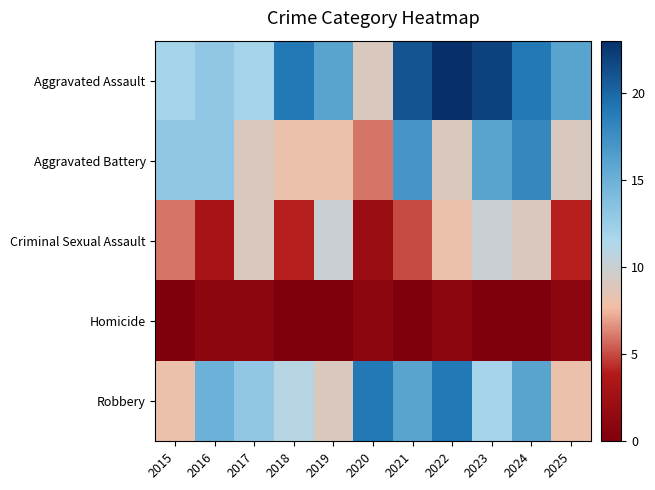

Rank the series by their maximum value, from lowest to highest.

Homicide, Criminal Sexual Assault, Aggravated Battery, Robbery, Aggravated Assault